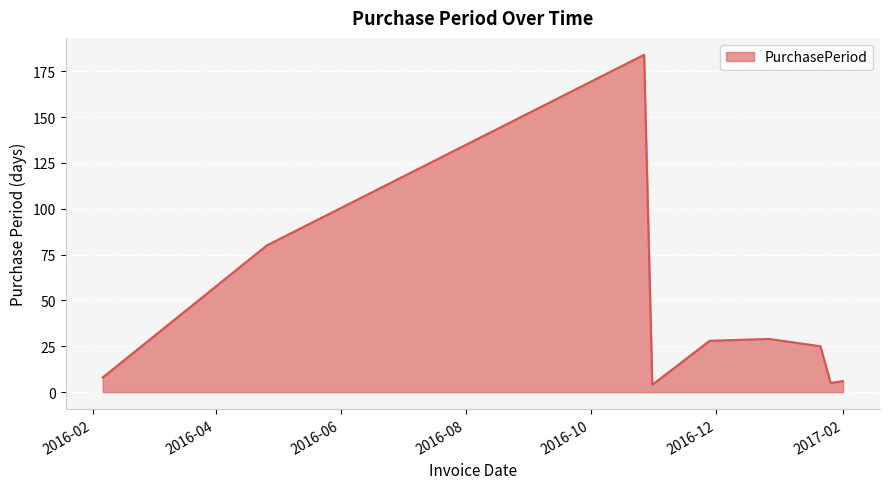

What is the greatest value displayed?

184